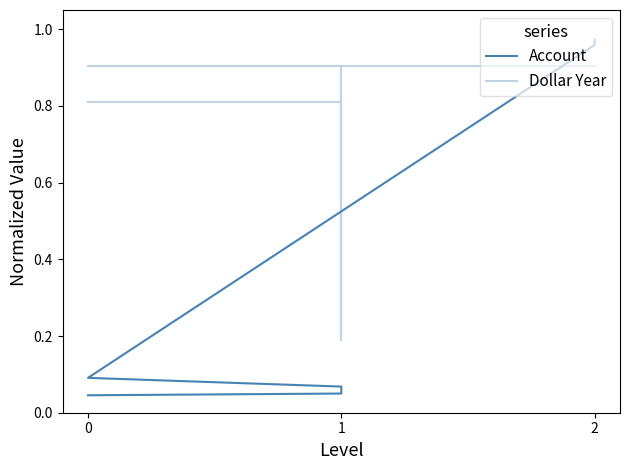

What is the difference between the second highest and minimum values in the Dollar Year series?

0.7